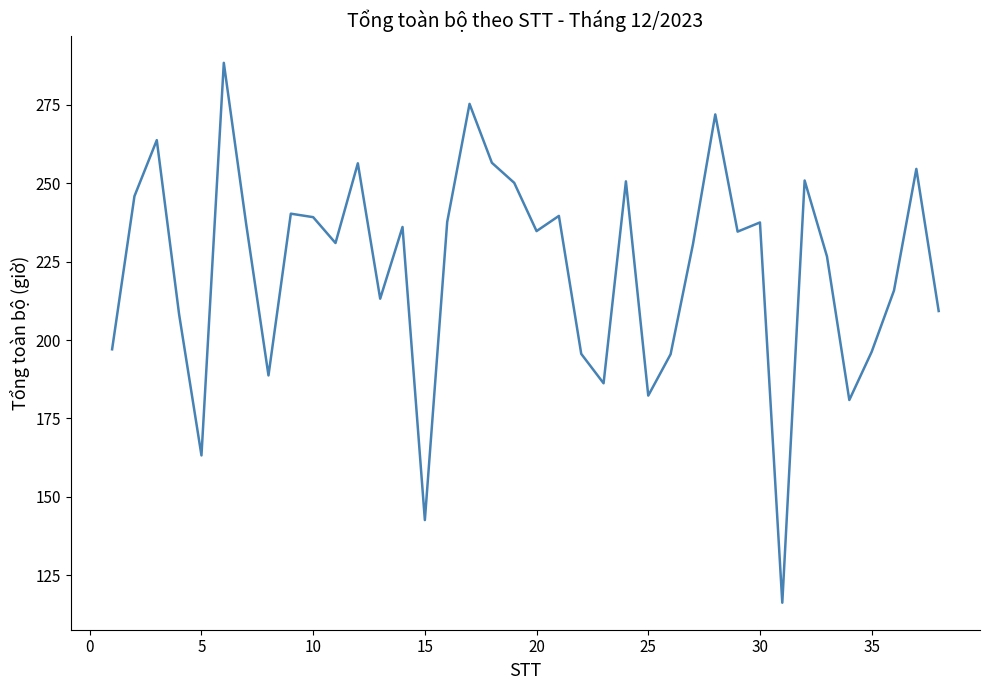

What is the difference between the maximum and second lowest values?

145.7